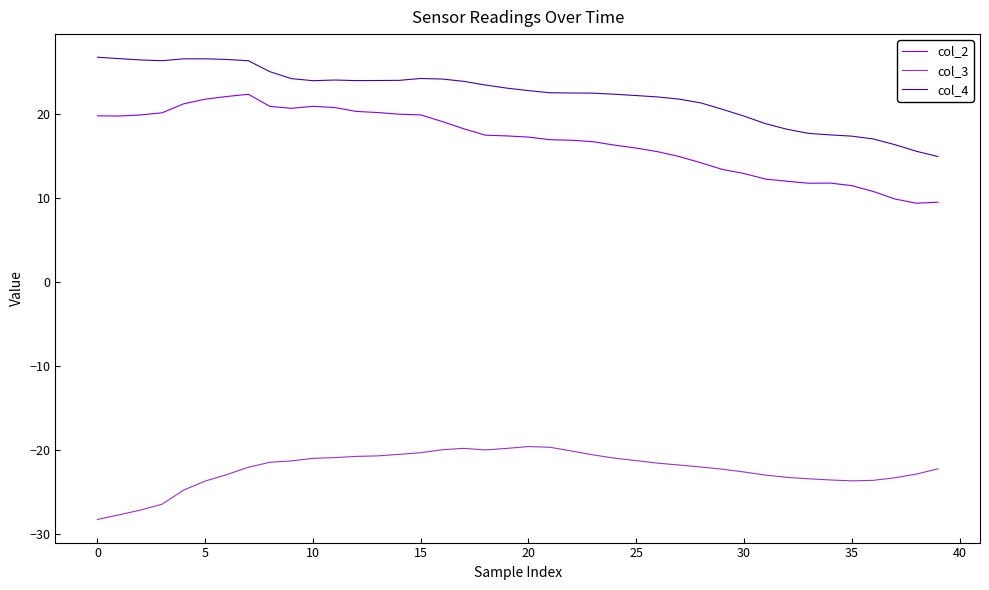

List the series in order of their peak value, highest first.

col_4, col_2, col_3